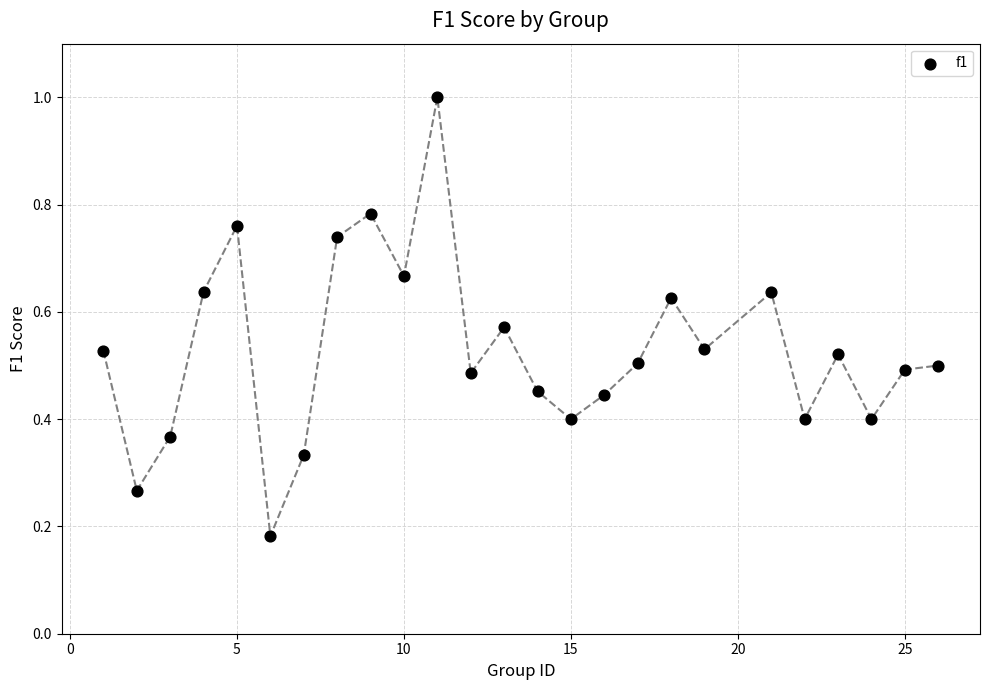

What is the range of X values (max minus min)?

25.0